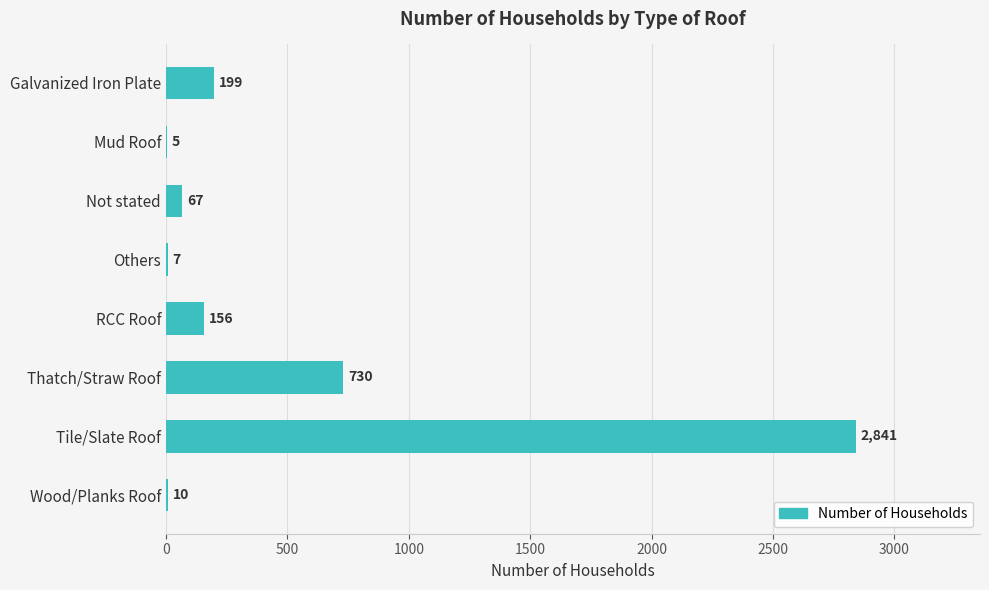

Does the chart contain stacked bars?

No